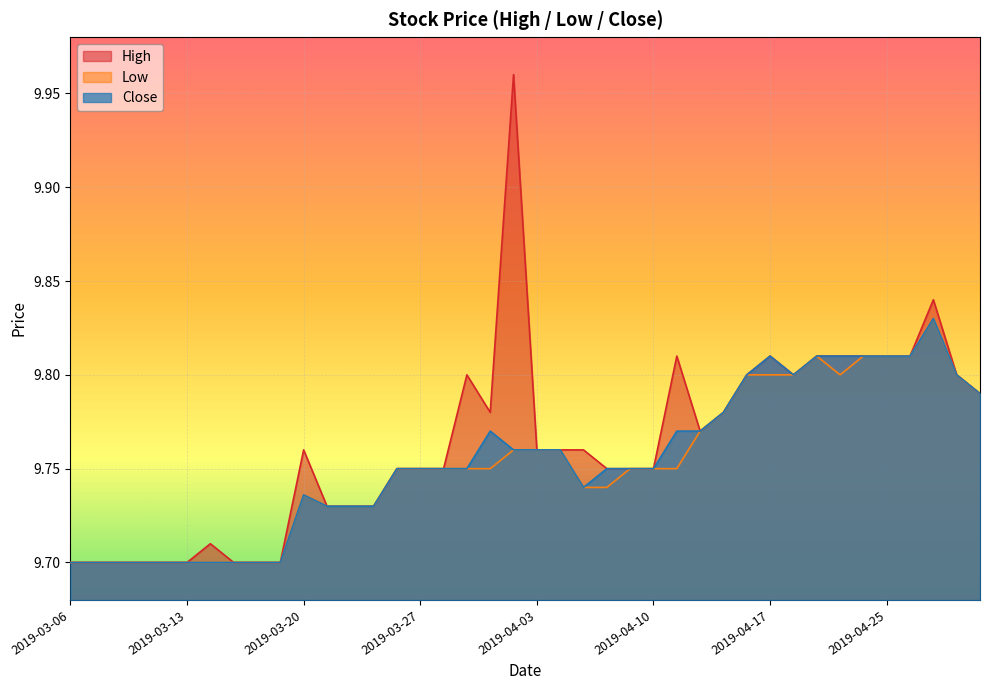

True or false: Low and Close intersect in this chart.

False